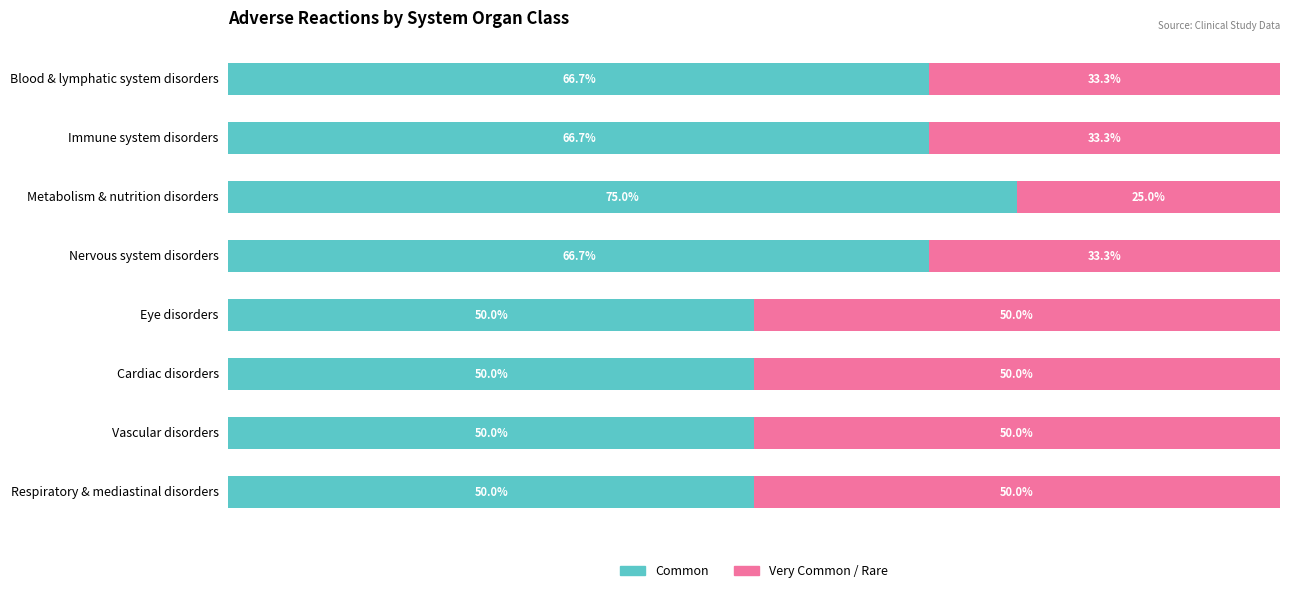

Reading left to right, transcribe all the data shown in this chart.

Common frequency: 66.7	66.7	75.0	66.7	50.0	50.0	50.0	50.0
Very common frequency: 33.3	33.3	25.0	33.3	50.0	50.0	50.0	50.0